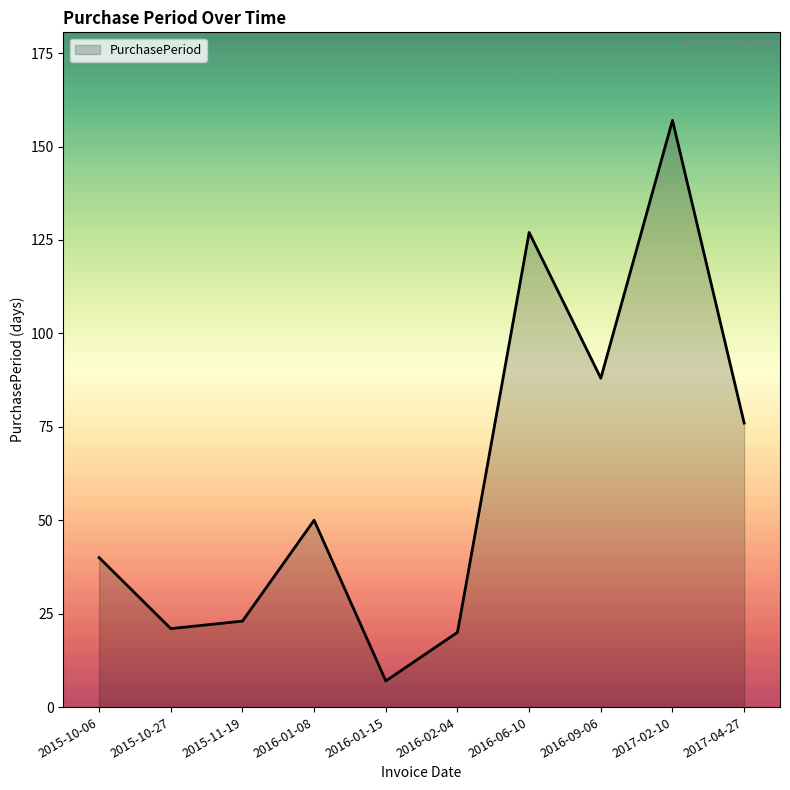

True or false: the data shows 71 at 2017-02-10.

False